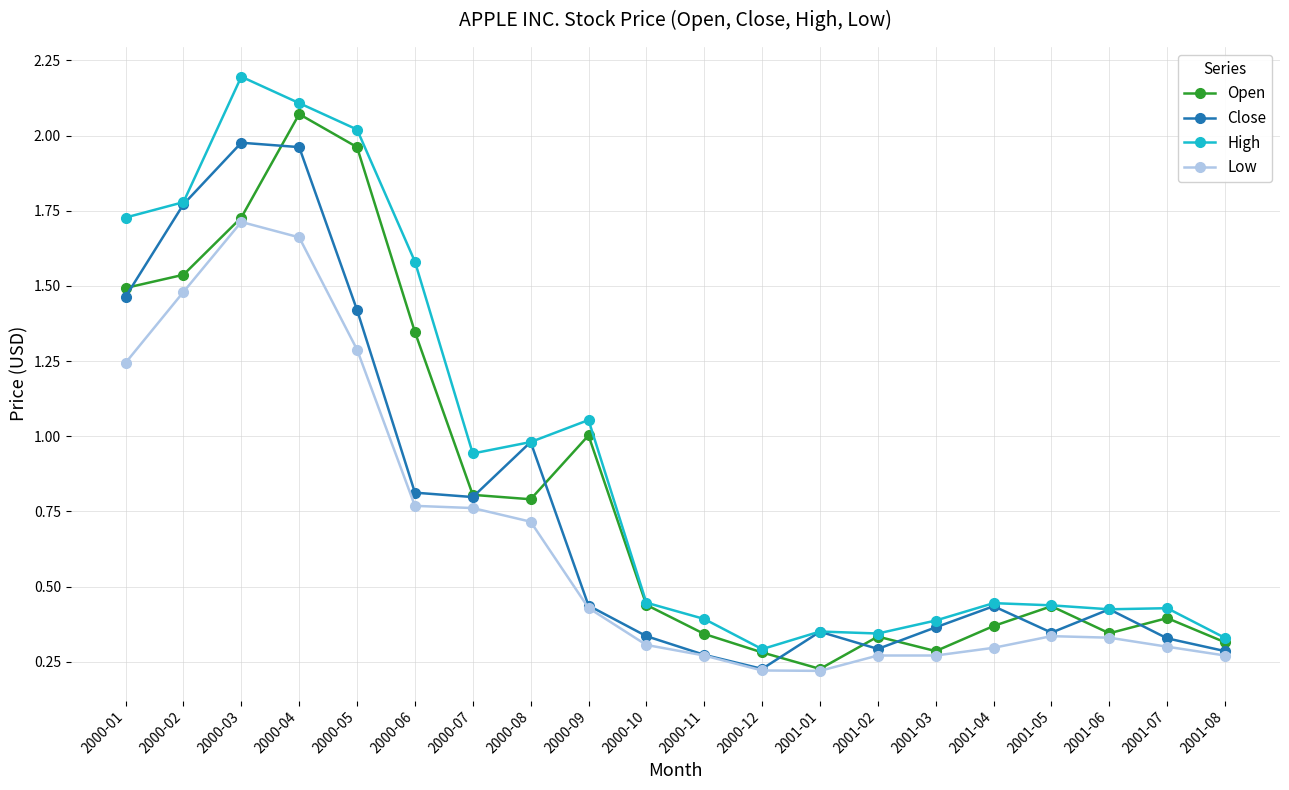

What is the maximum value shown in the chart?

2.2